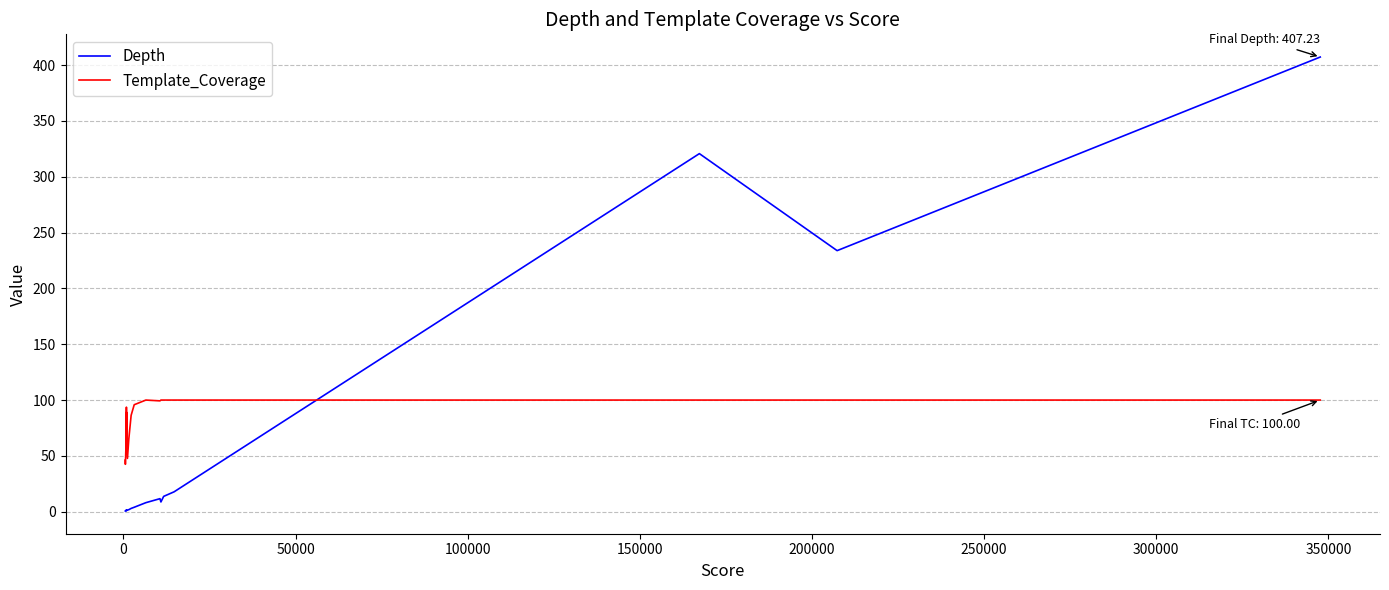

Rank the series by their maximum value, from highest to lowest.

Depth, Template_Coverage